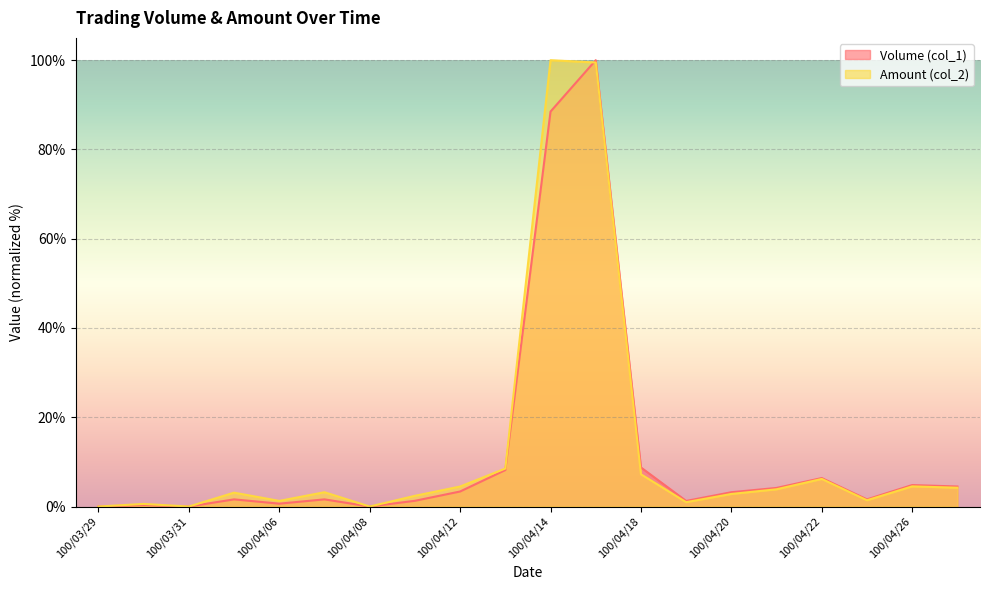

What is the value of the Amount (col_2) point at the 13th from the left?

7.2